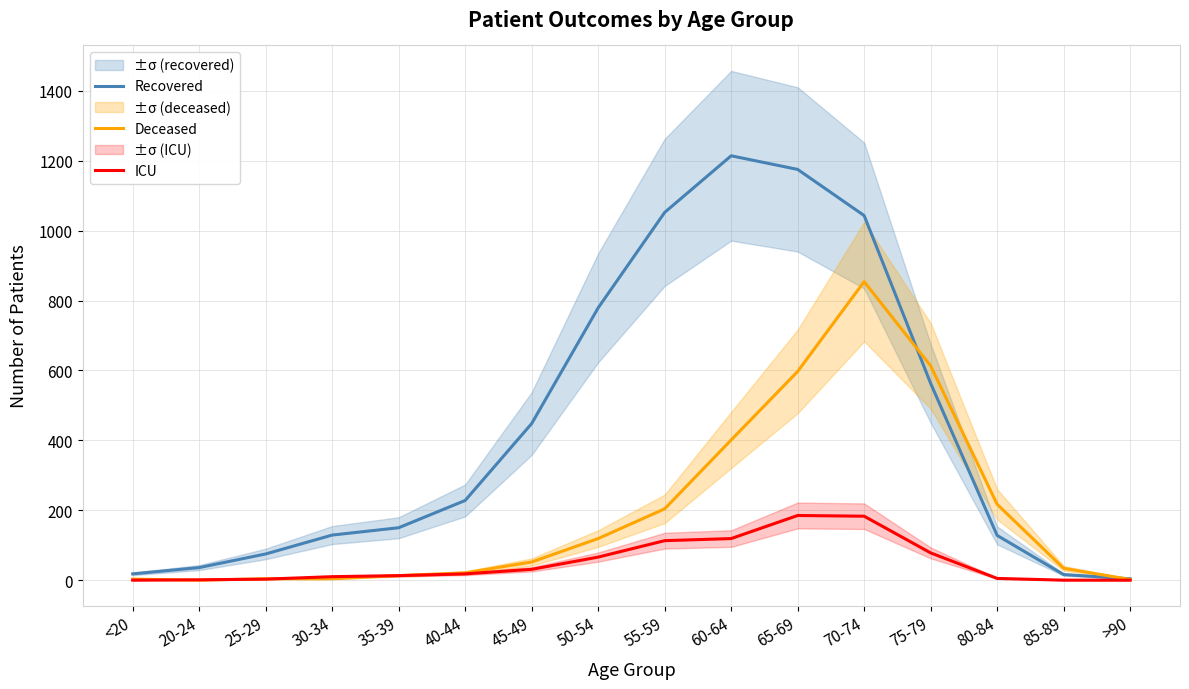

At how many categories does at least one series exceed 965?

4